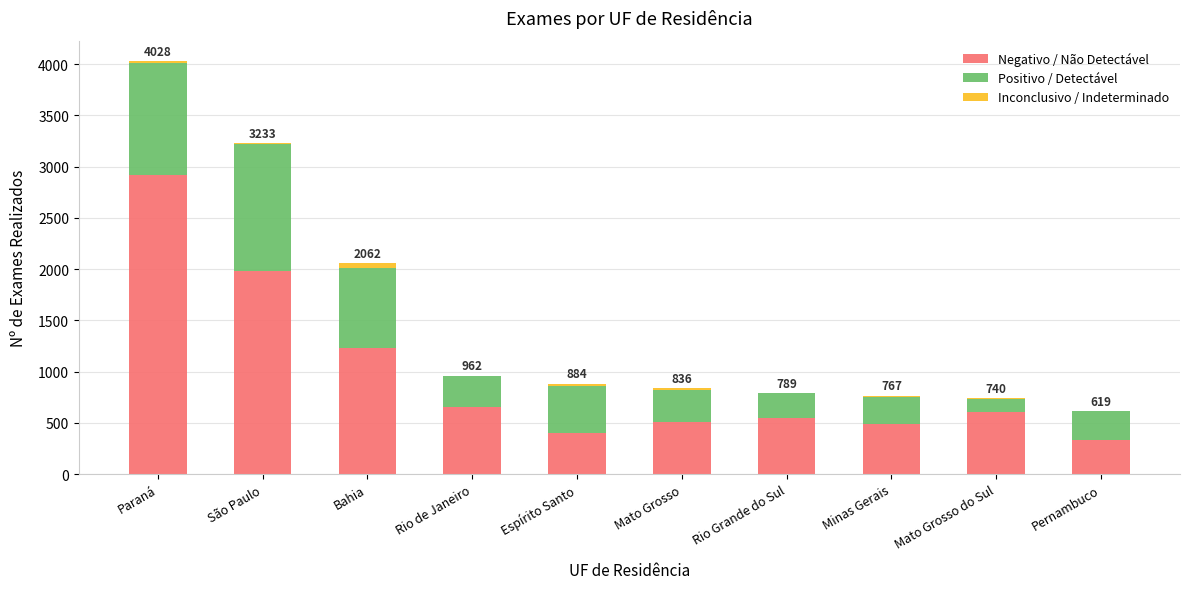

How many distinct data groups are displayed?

3